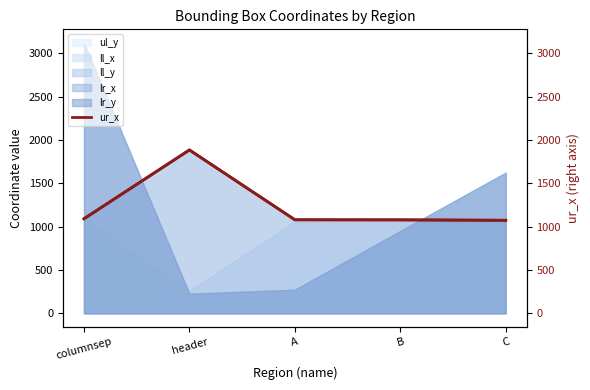

What is the difference between the maximum and minimum values in the ur_x (right) series?

811